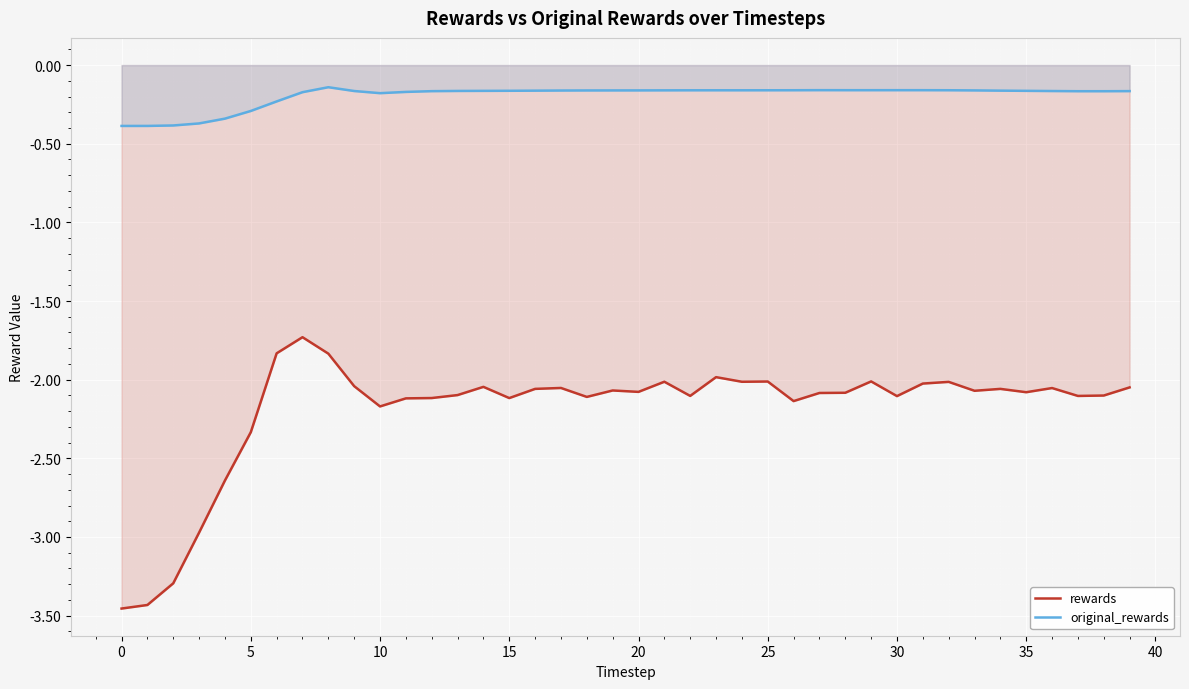

What is the total value across all series at 38?

-2.3